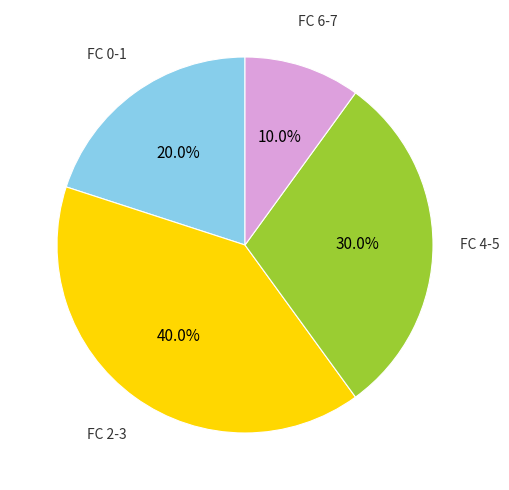

Is there any slice that represents more than half of the pie?

No